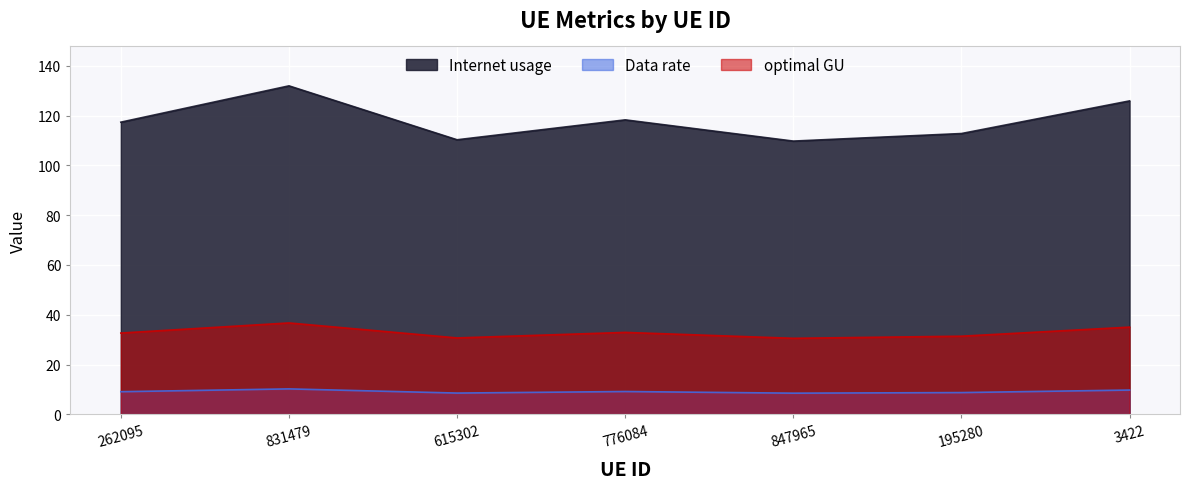

The Internet usage series shows 232.9 at 831479. True or false?

False